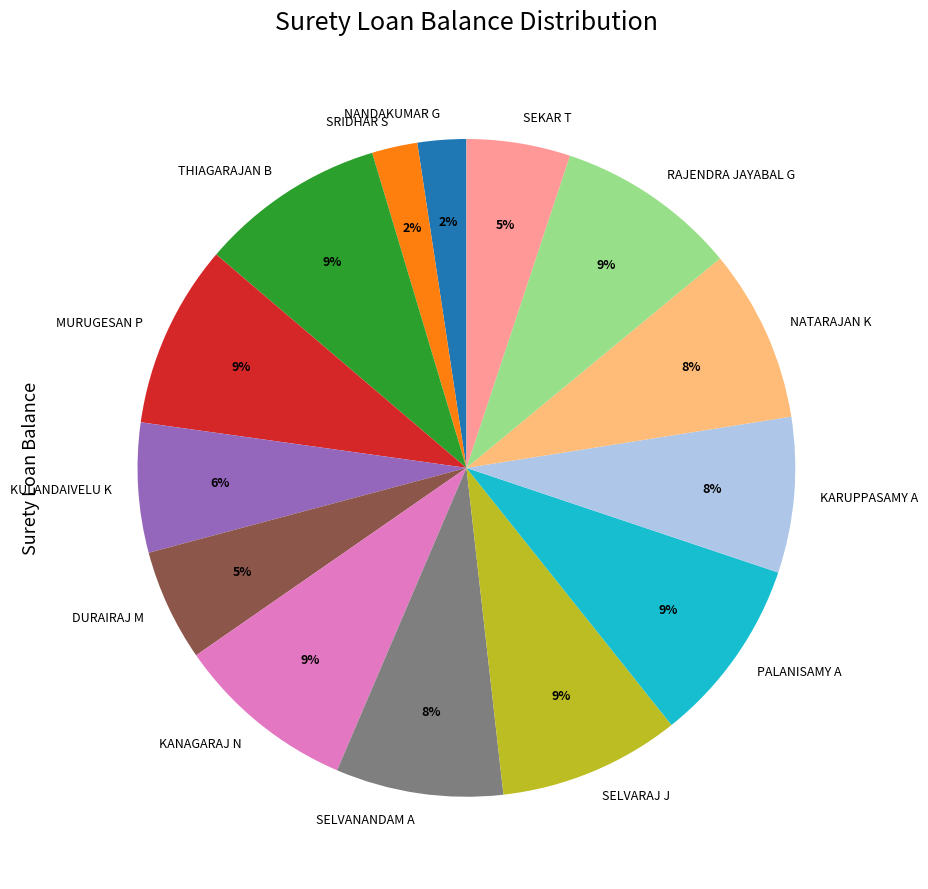

Do KANAGARAJ N and DURAIRAJ M together represent more than half of the pie?

No